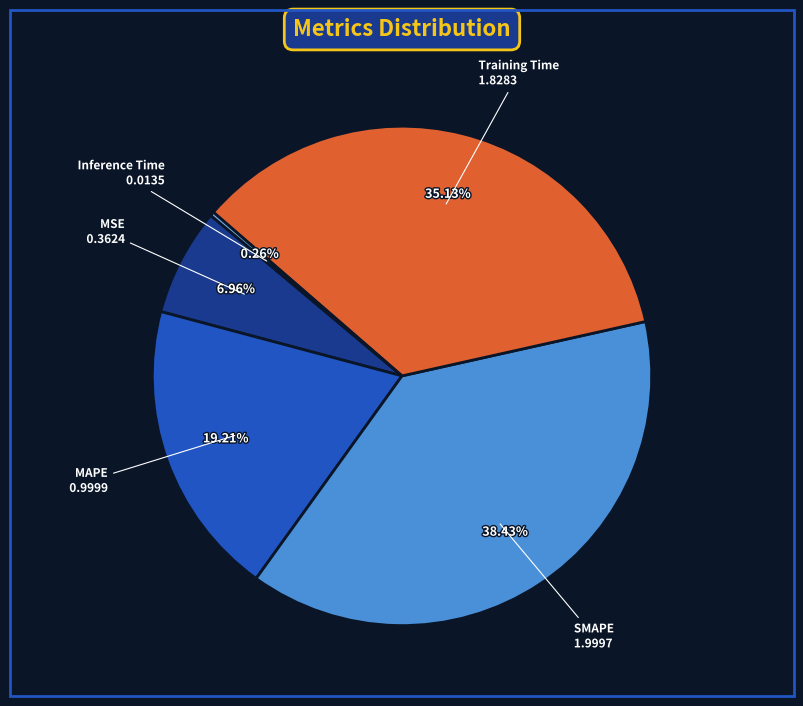

Is there a majority slice in this chart?

No